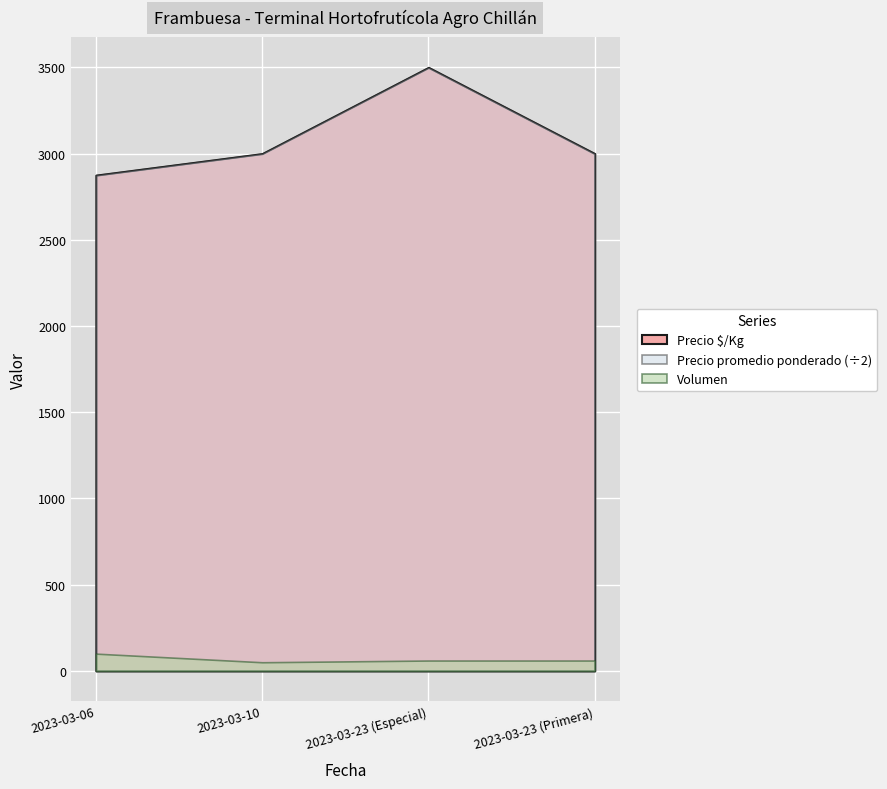

What is the spread (max minus min) of values at 2023-03-06?

5900